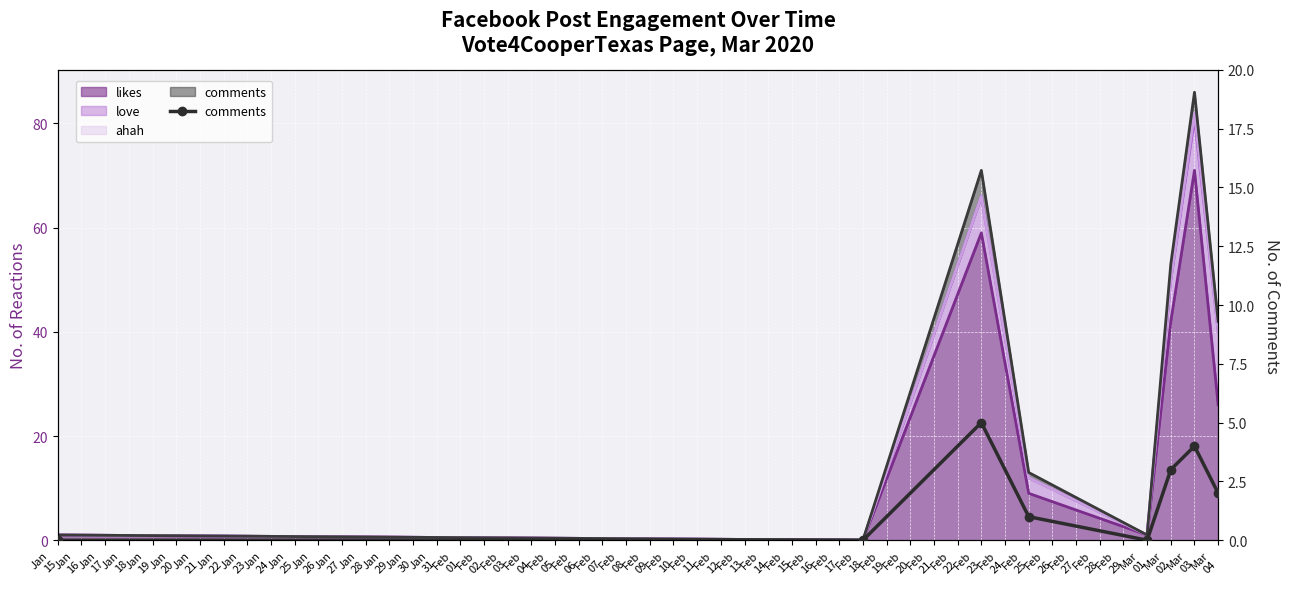

The value at Mar 03 is 6. True or false?

False